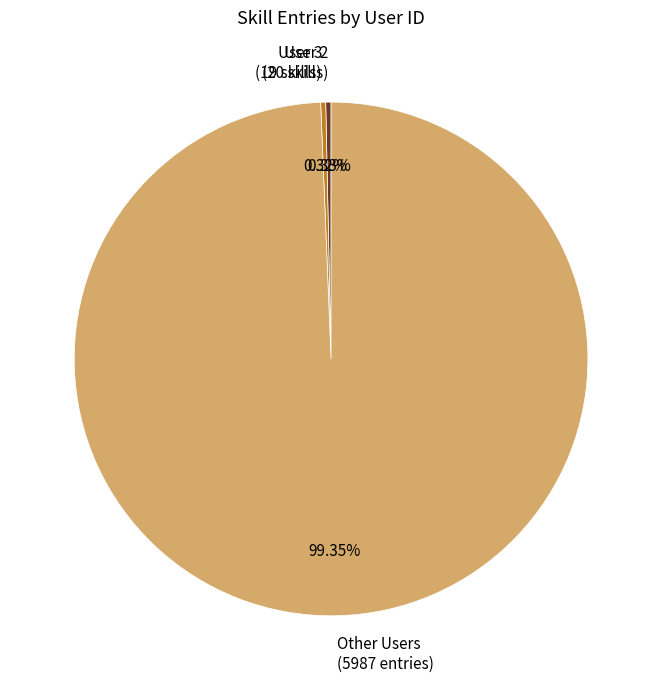

To the nearest percent, what is the difference between the largest and smallest slice percentages?

99%